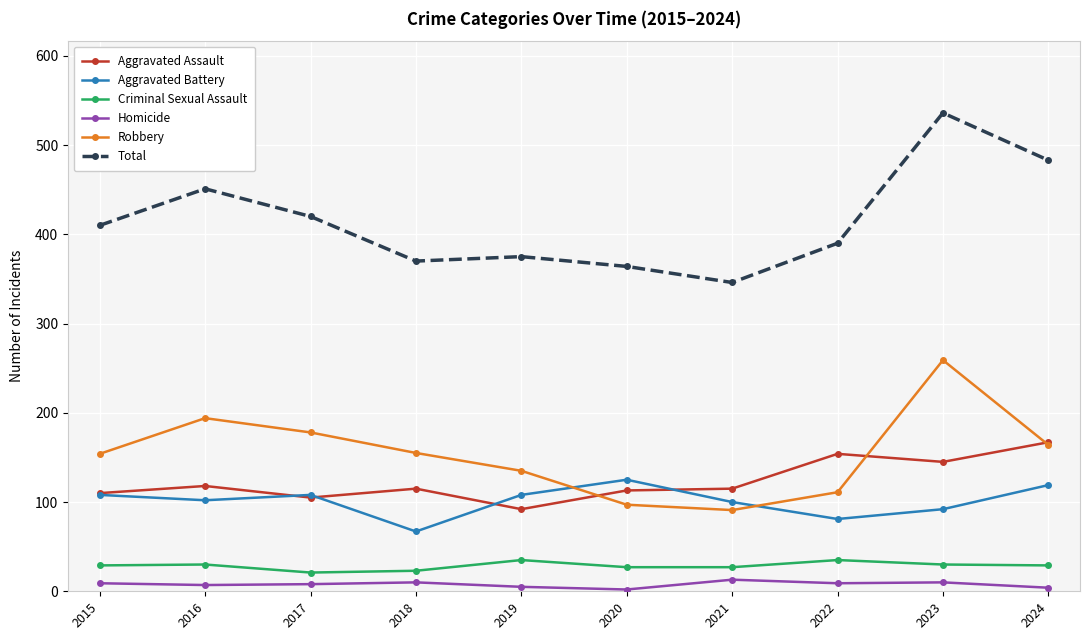

Which series has the largest range (max minus min)?

Total